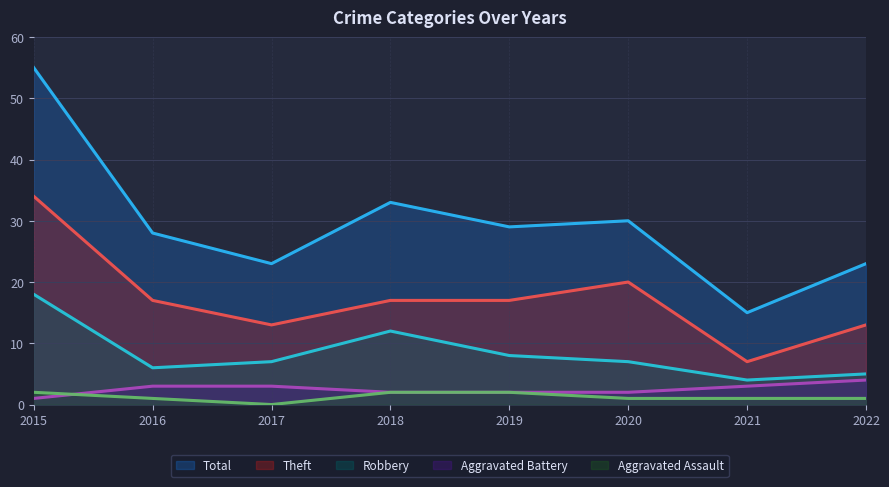

How many lines are shown in the chart?

5